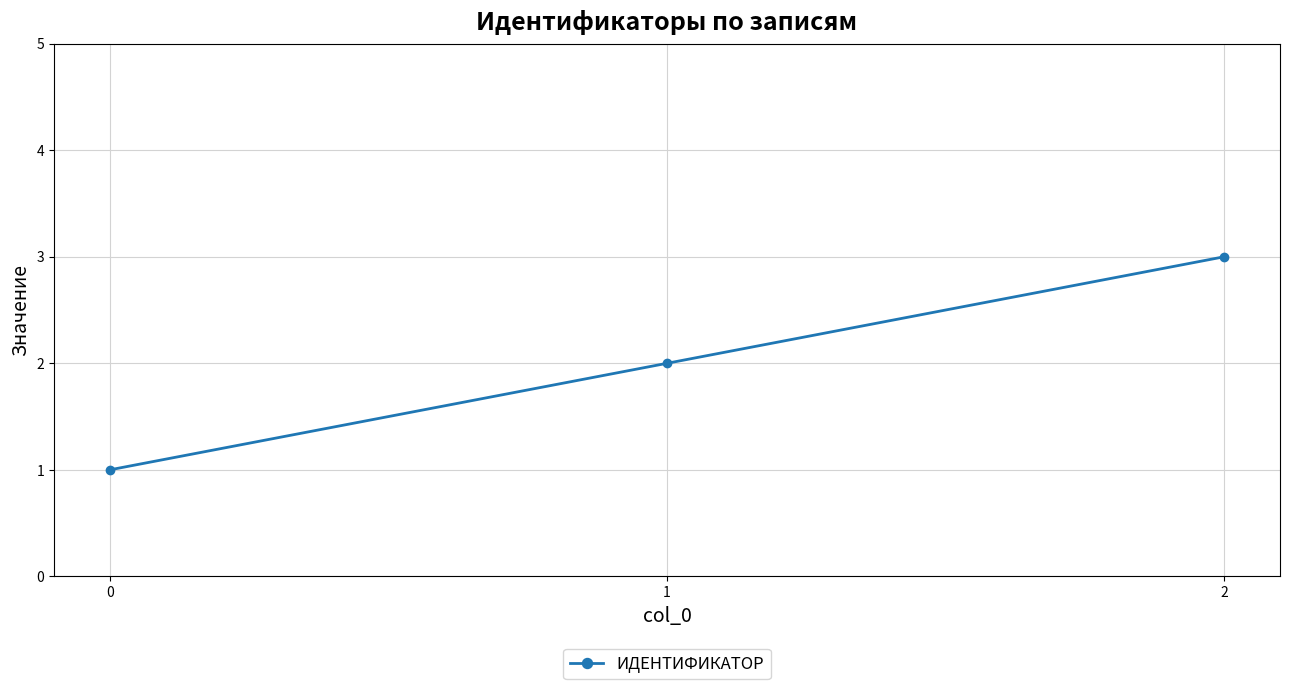

How many values are between 1 and 3?

3